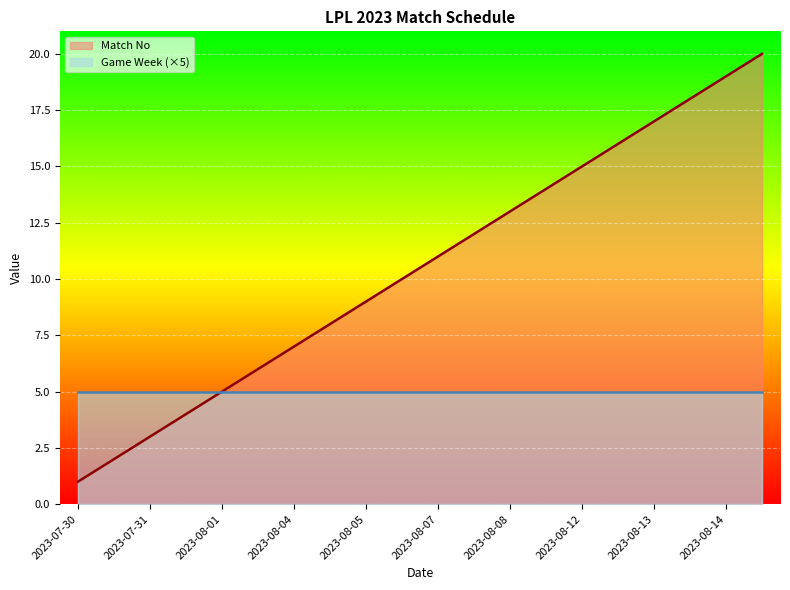

What is the label of the 5th point from the left?

2023-08-01